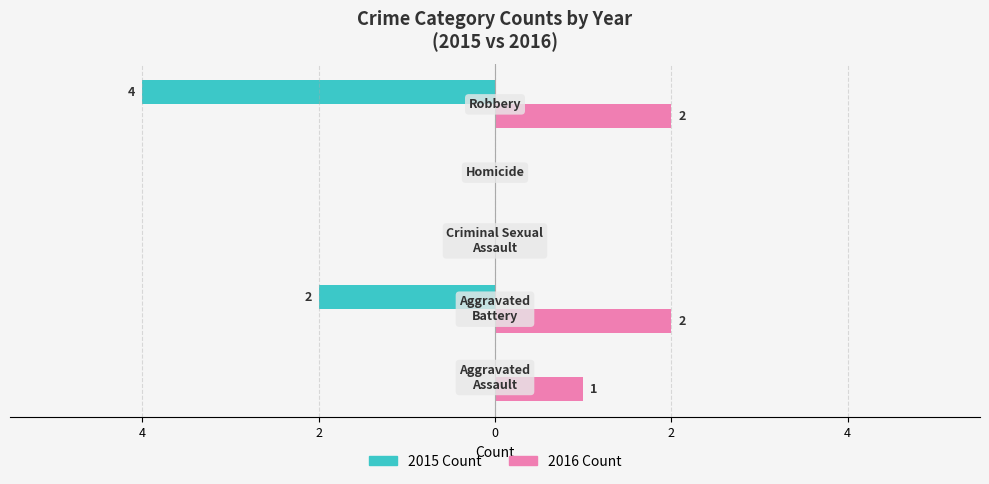

What are all the series names shown in the legend?

2015 Count, 2016 Count